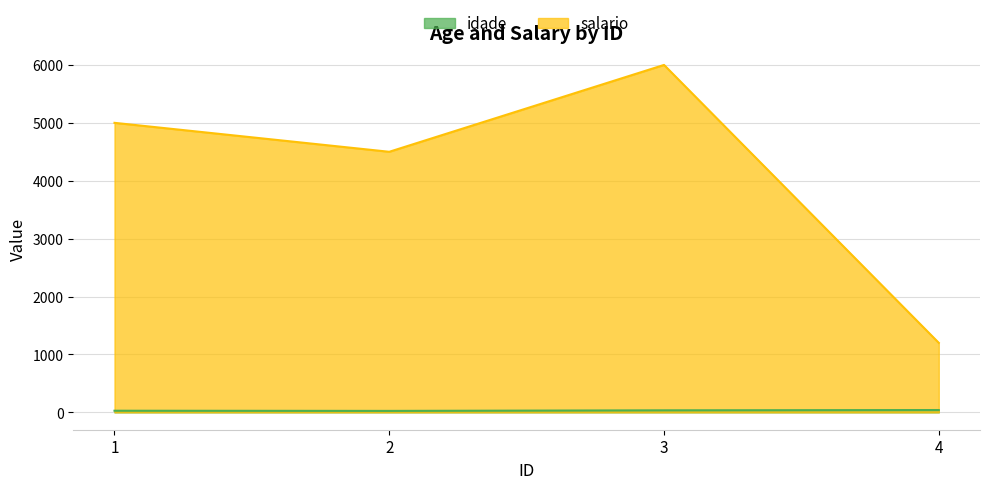

List the series in order of their overall mean, highest first.

salario, idade